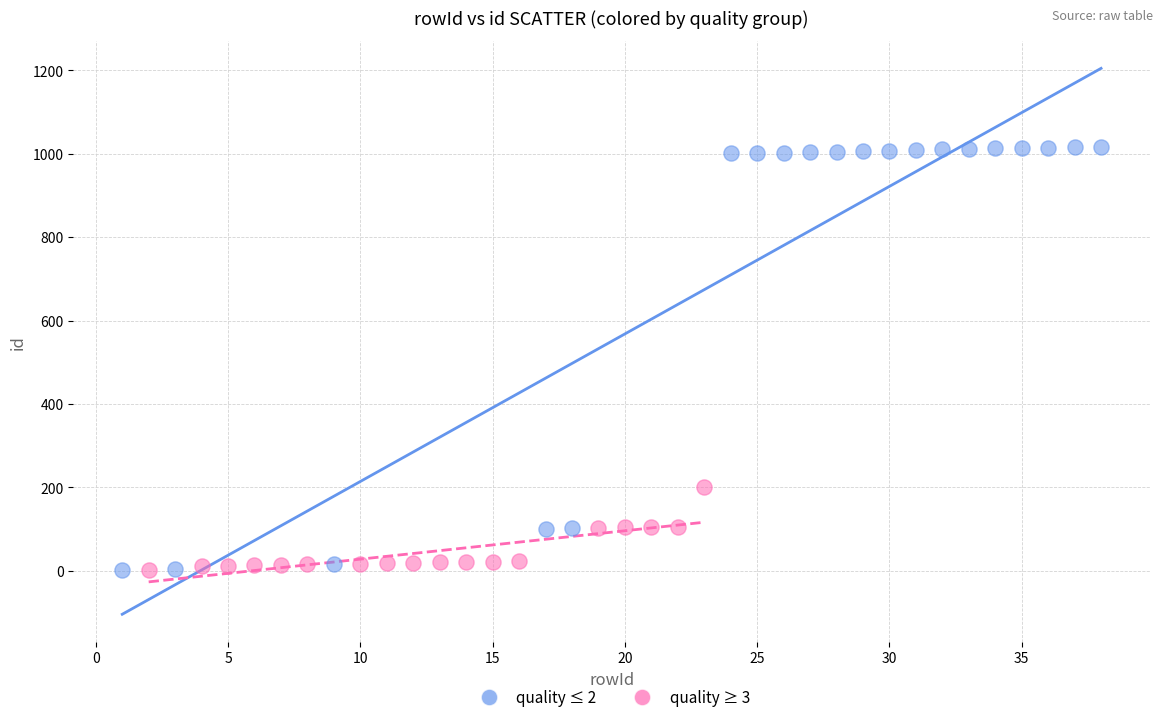

Which series has the widest spread of Y values?

quality ≤ 2